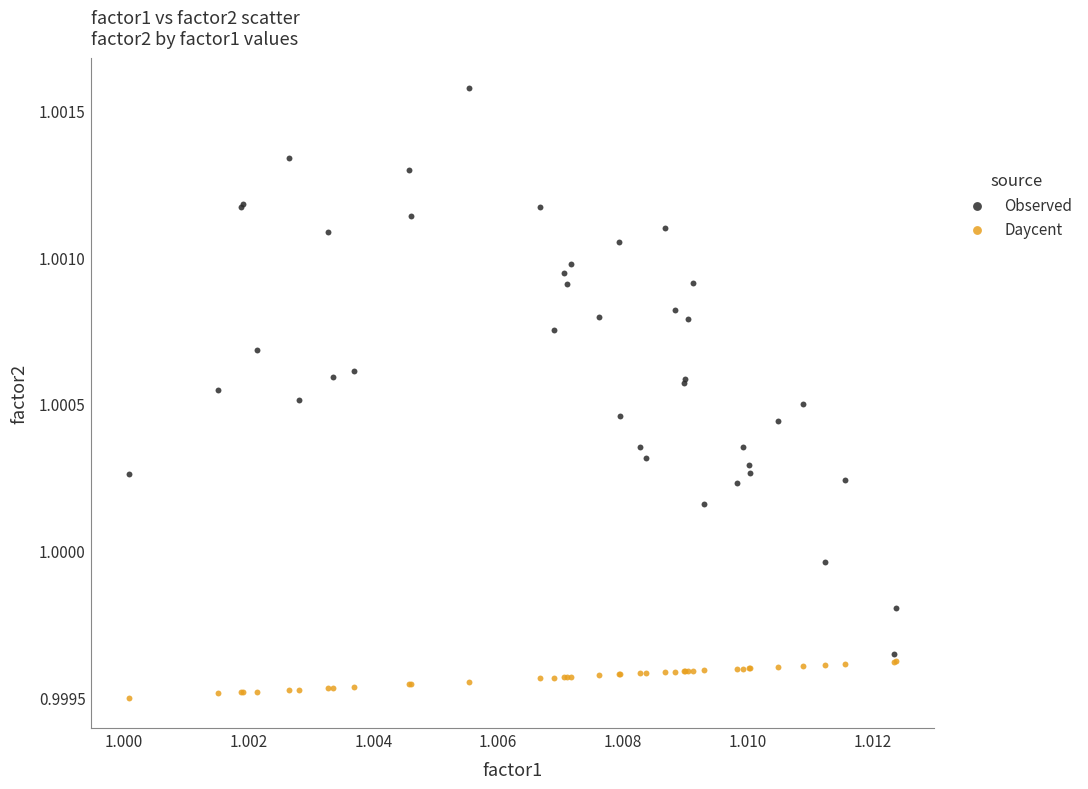

Which series contains the highest Y value?

Observed